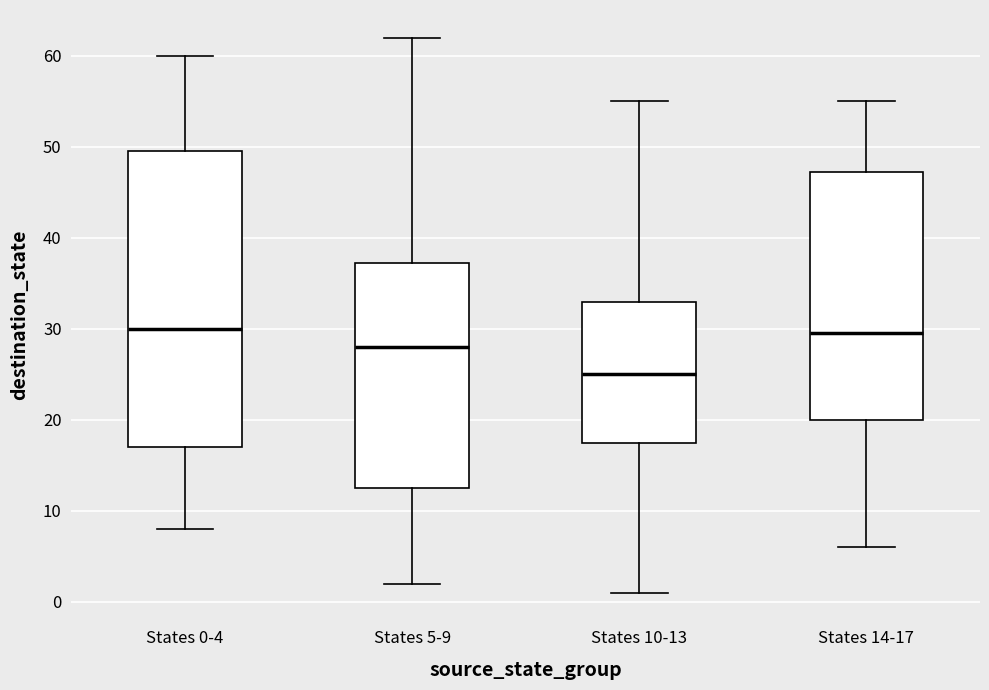

Comparing the boxes themselves (not the whiskers), which one is the tallest?

States 0-4